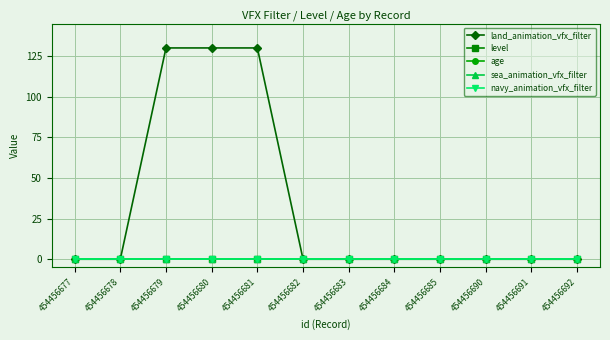

At which category is the sum across all series the highest?

454456679